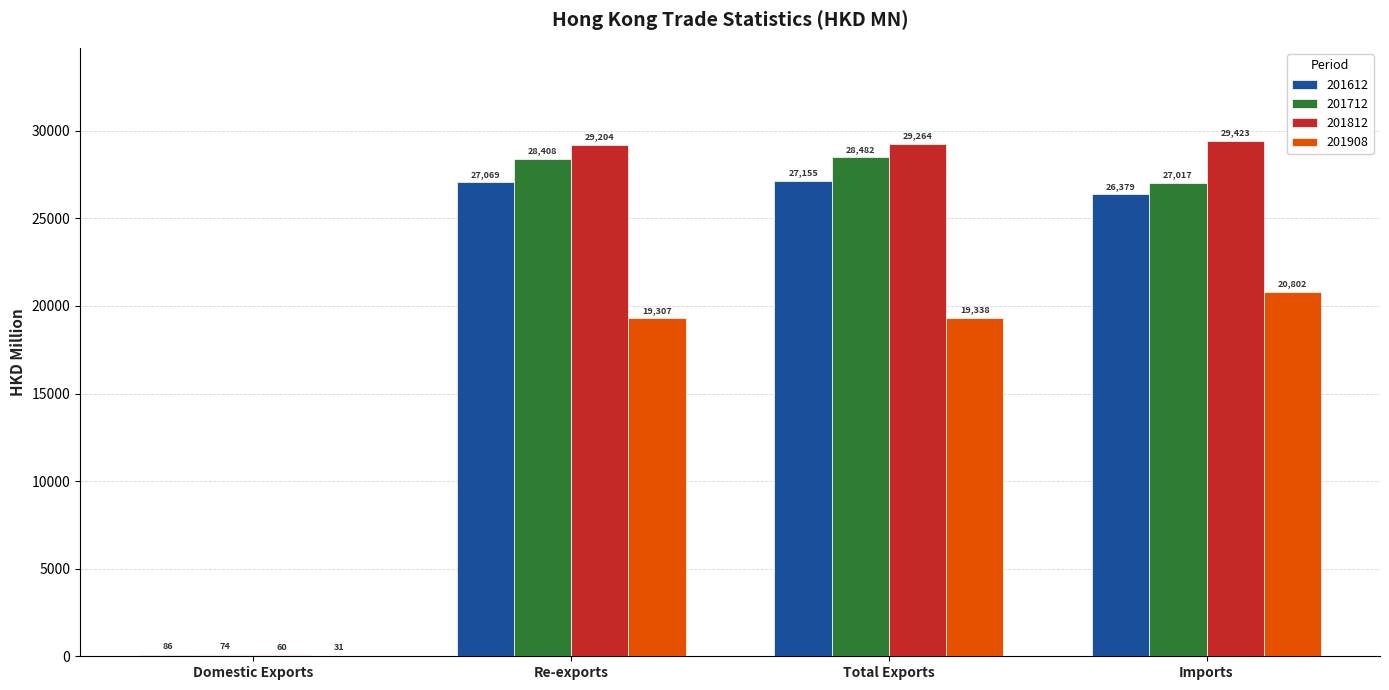

Does the chart contain stacked bars?

No